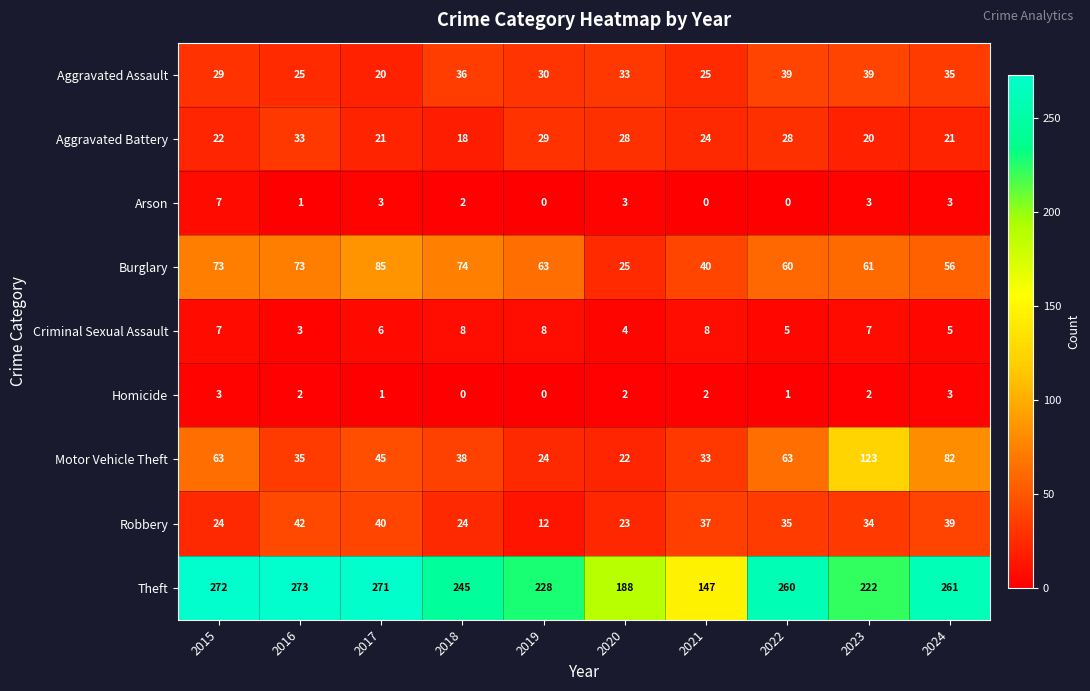

Between 2016 and 2021, which series saw the biggest shift?

Theft